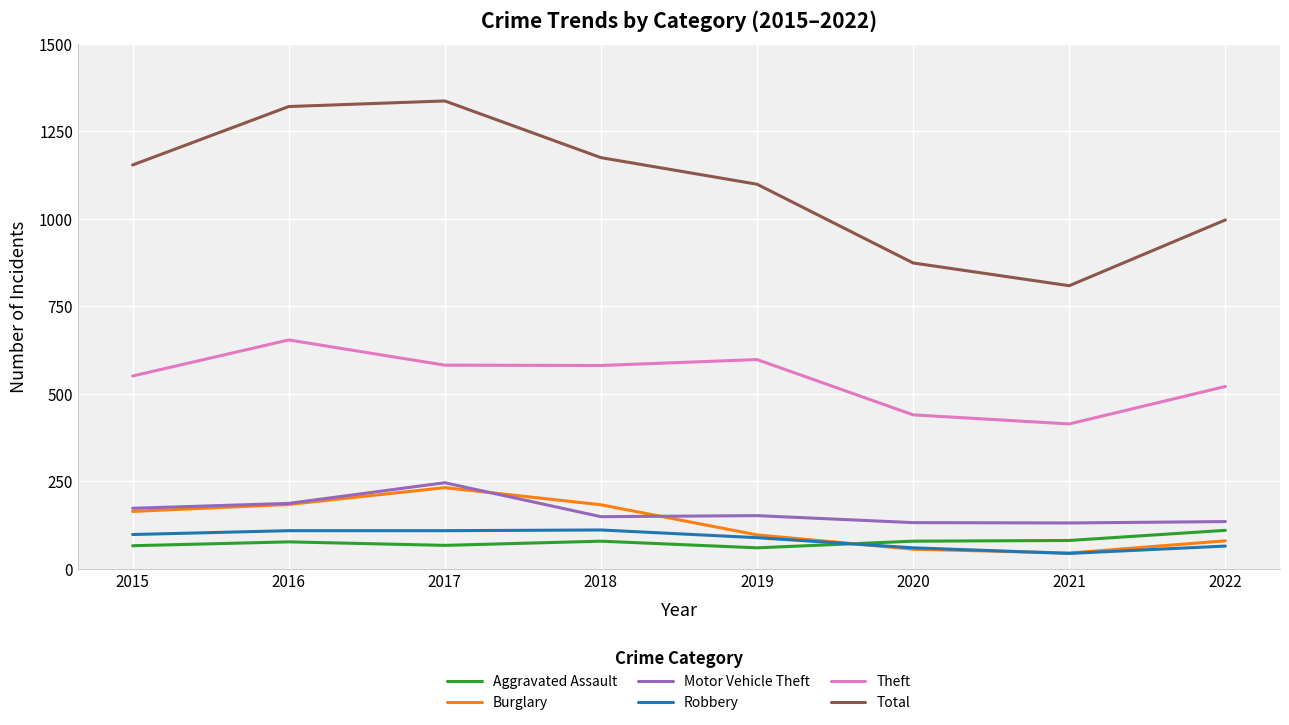

At how many categories does at least one series exceed 1135?

4